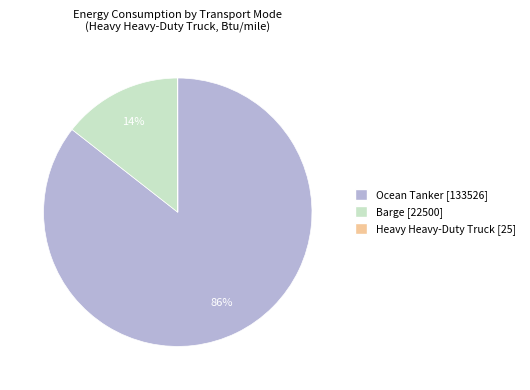

What is the largest slice in the pie chart?

Ocean Tanker [133526]